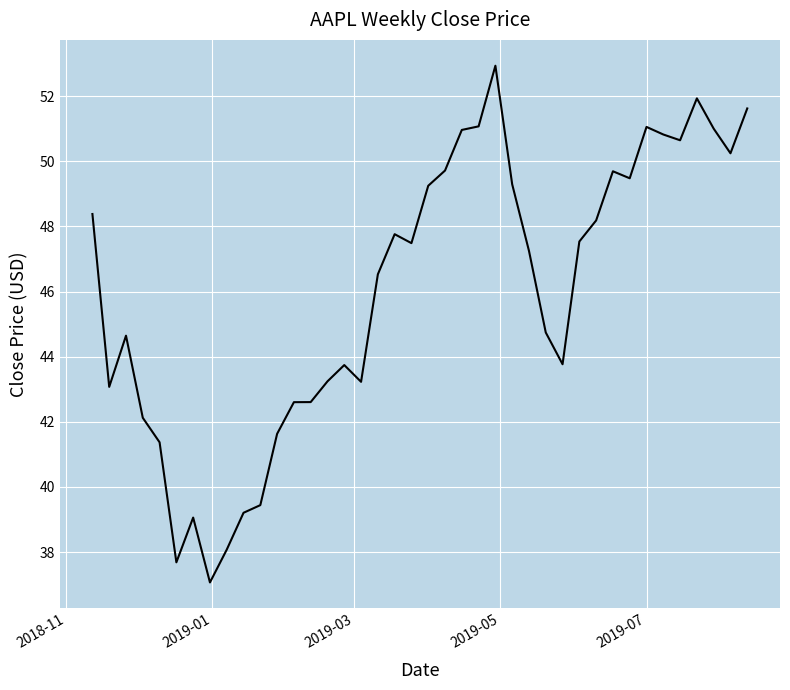

What is the difference between the maximum and minimum values?

15.9